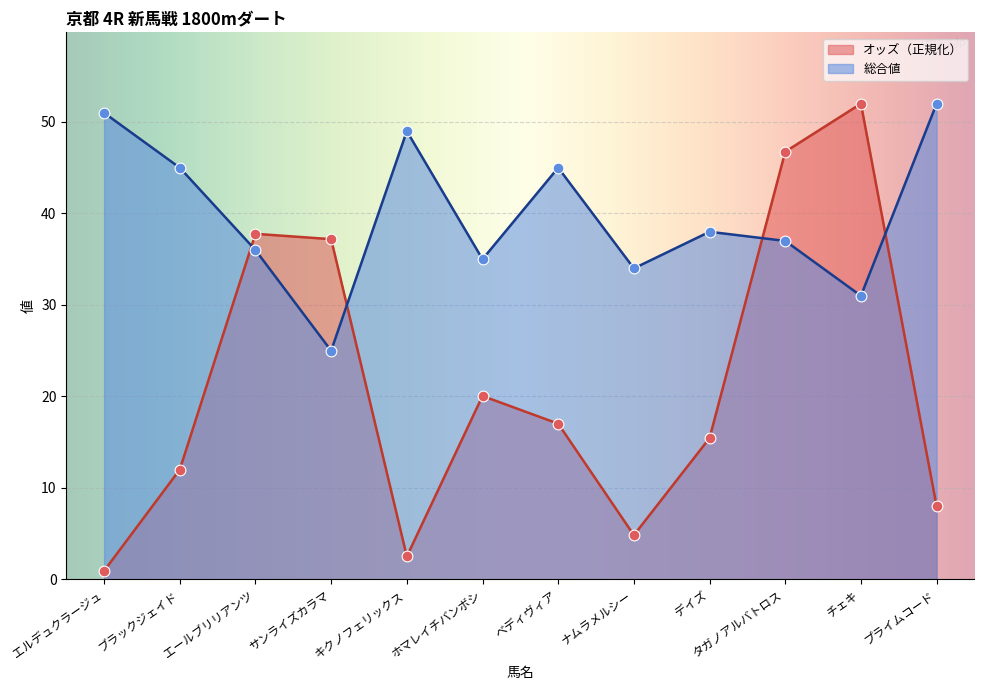

Which series contains the highest Y value?

オッズ